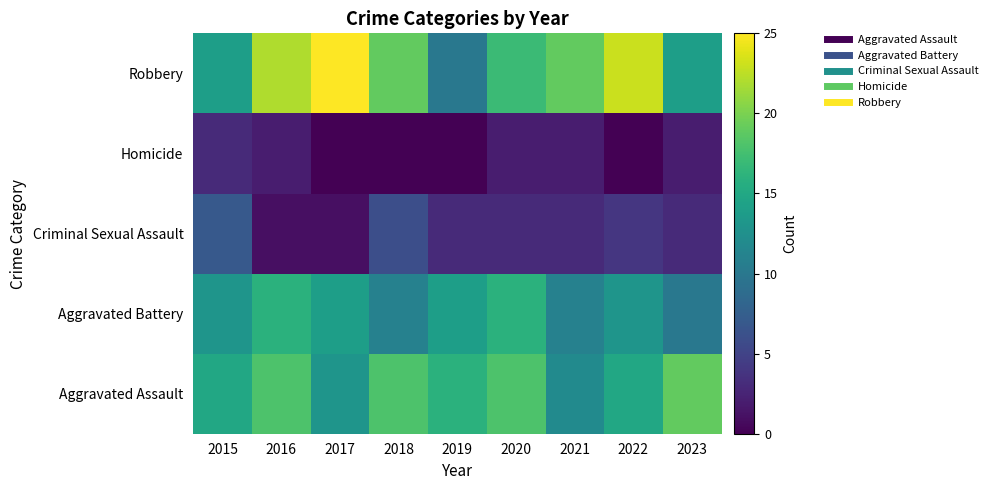

What is the greatest value displayed?

25